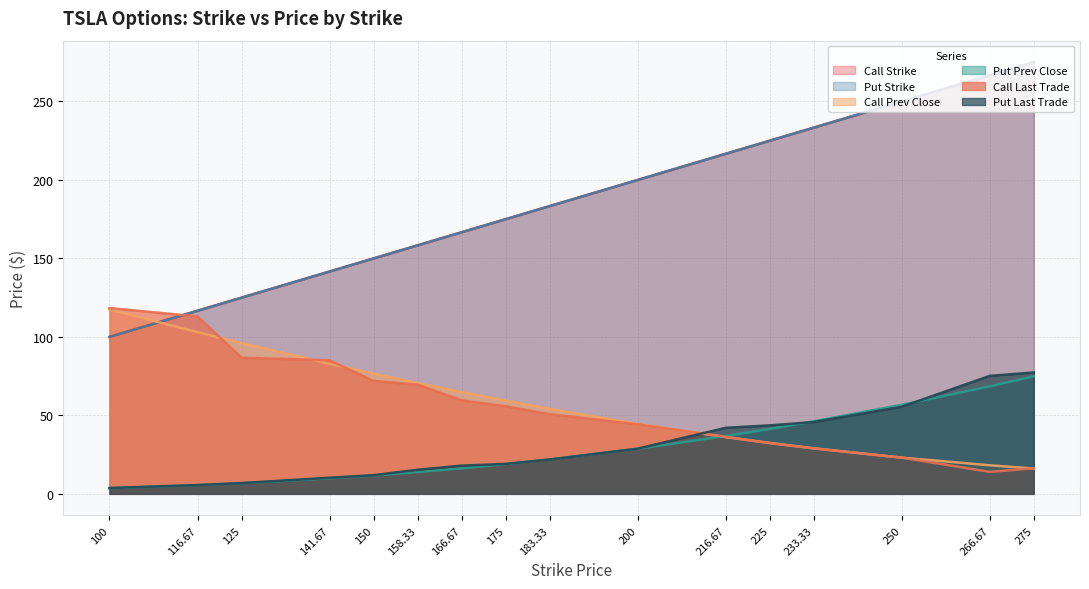

How many intersections are there between Put Last Trade and Call Prev Close?

1